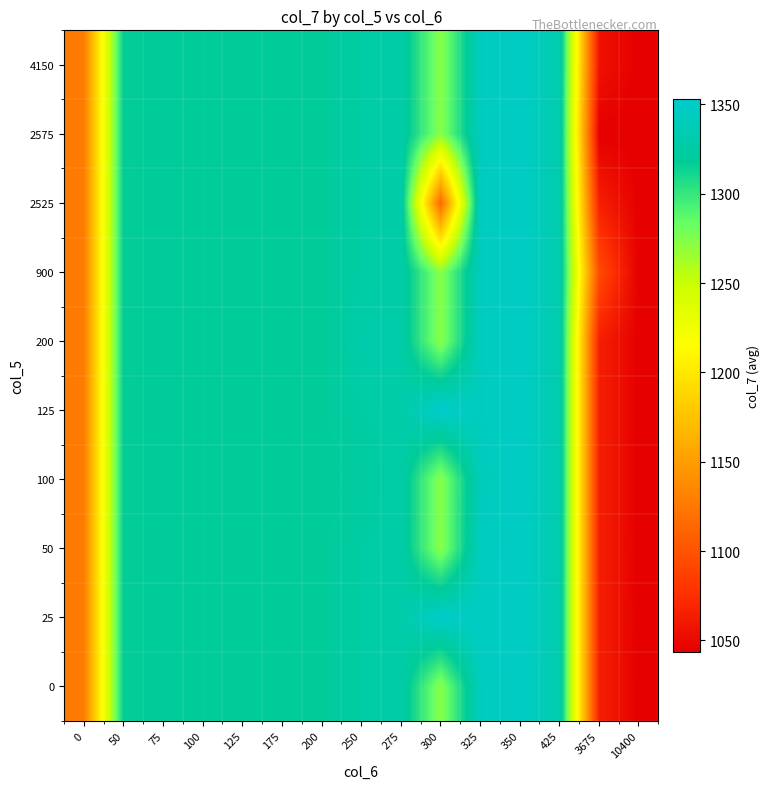

At which category is the sum across all series the highest?

350